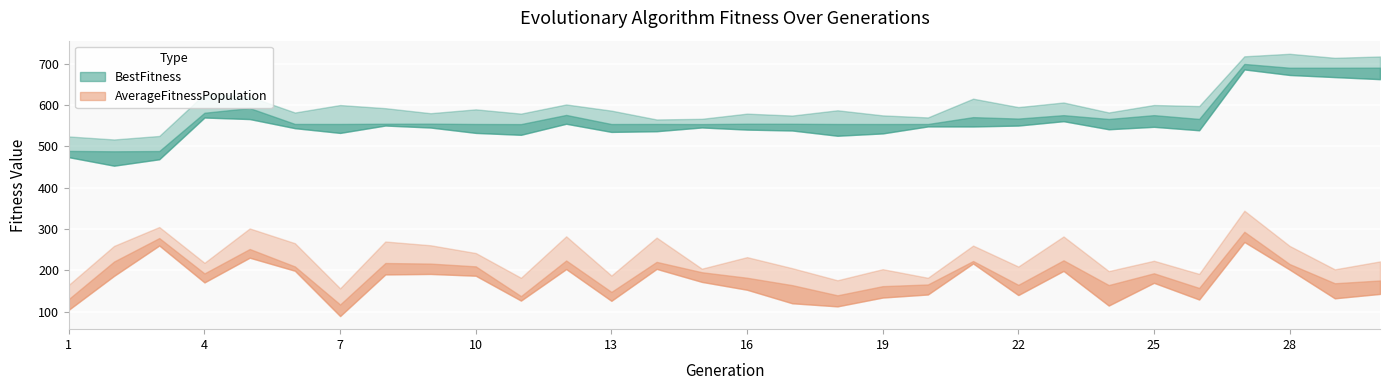

The value of BestFitness at 19 is 554.3. True or false?

True